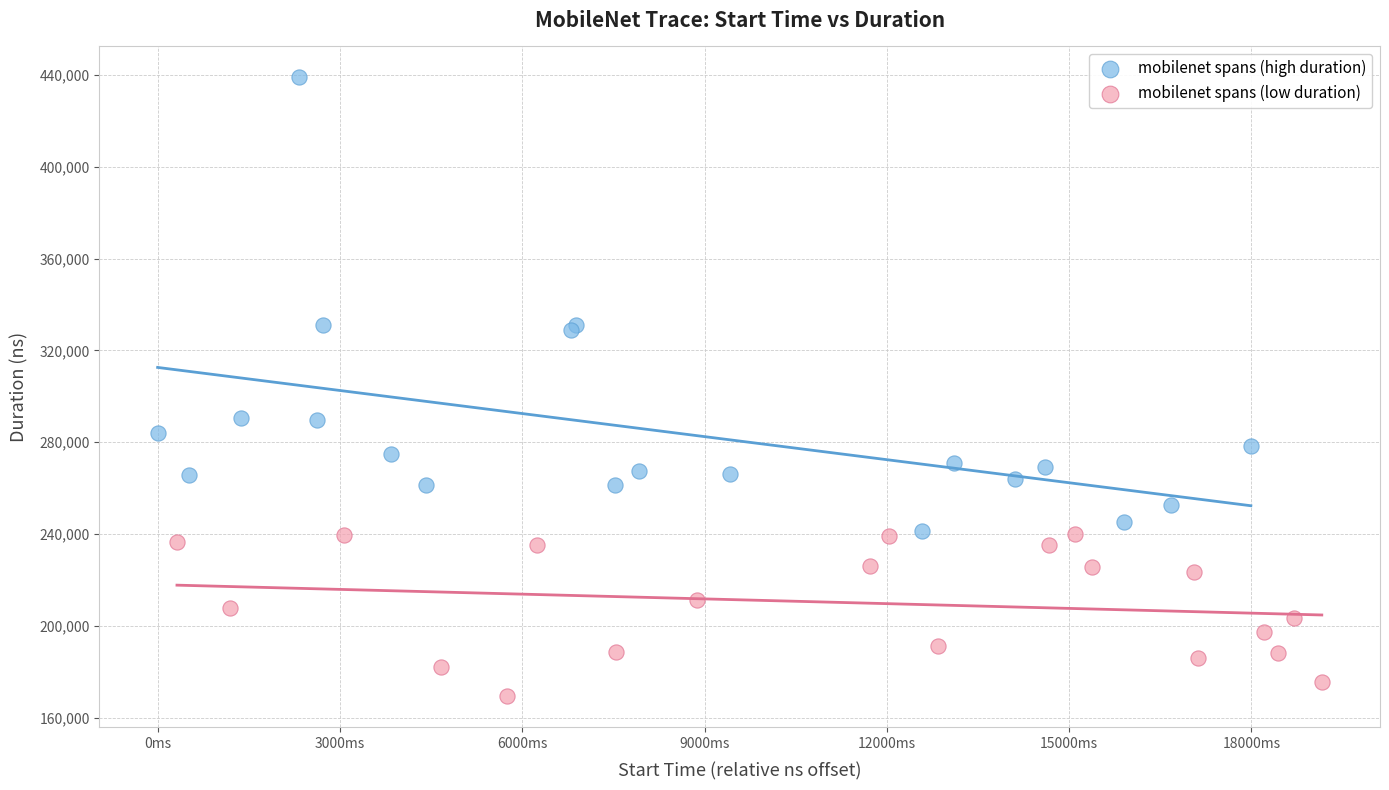

Which series reaches the minimum Y coordinate?

mobilenet spans (low duration)